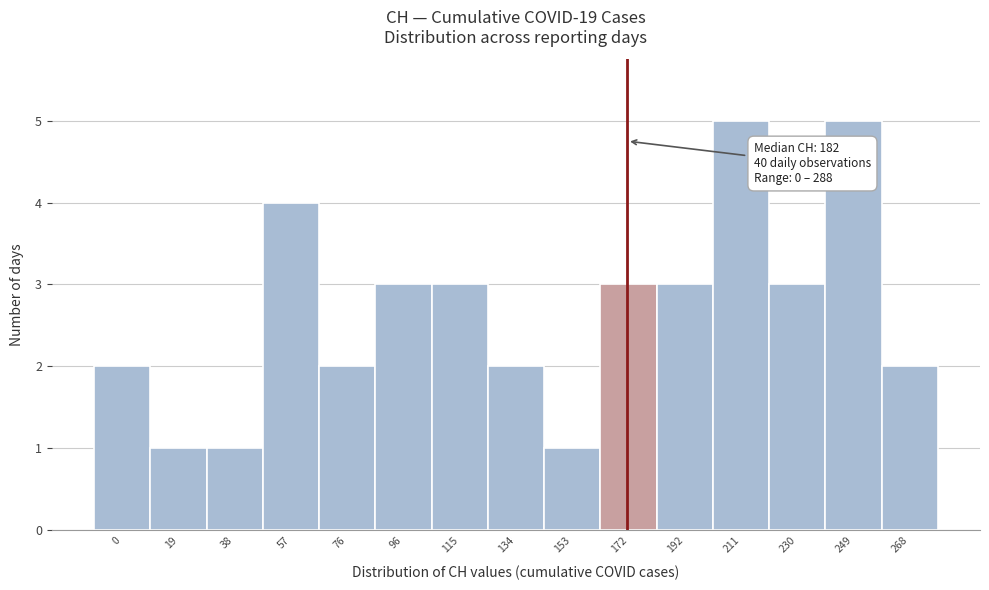

Reading left to right, list all the values displayed in this chart.

2	1	1	4	2	3	3	2	1	3	3	5	3	5	2